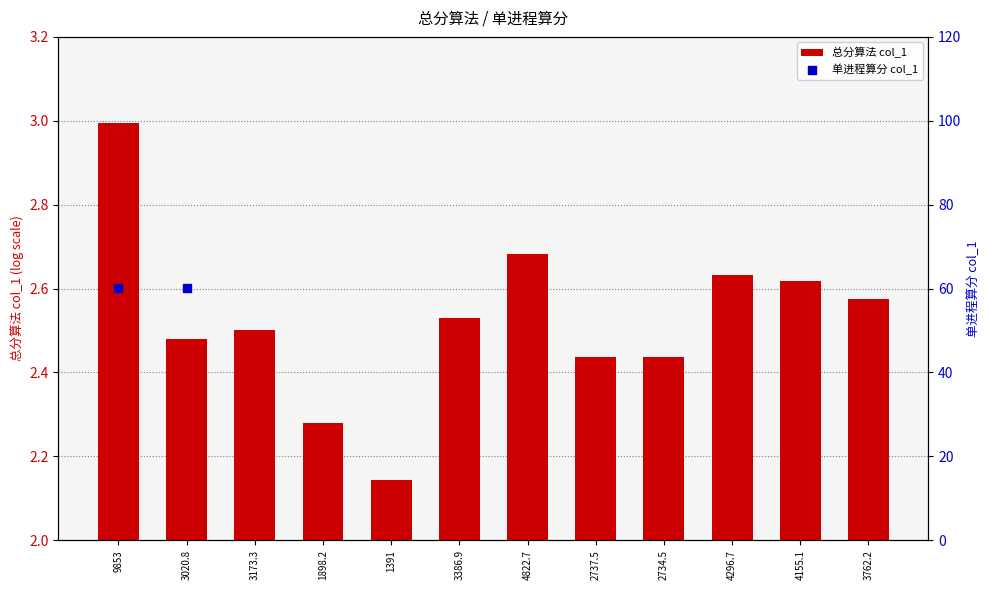

Approximately how many times larger is the value at 2734.5 compared to 3386.9?

1.0